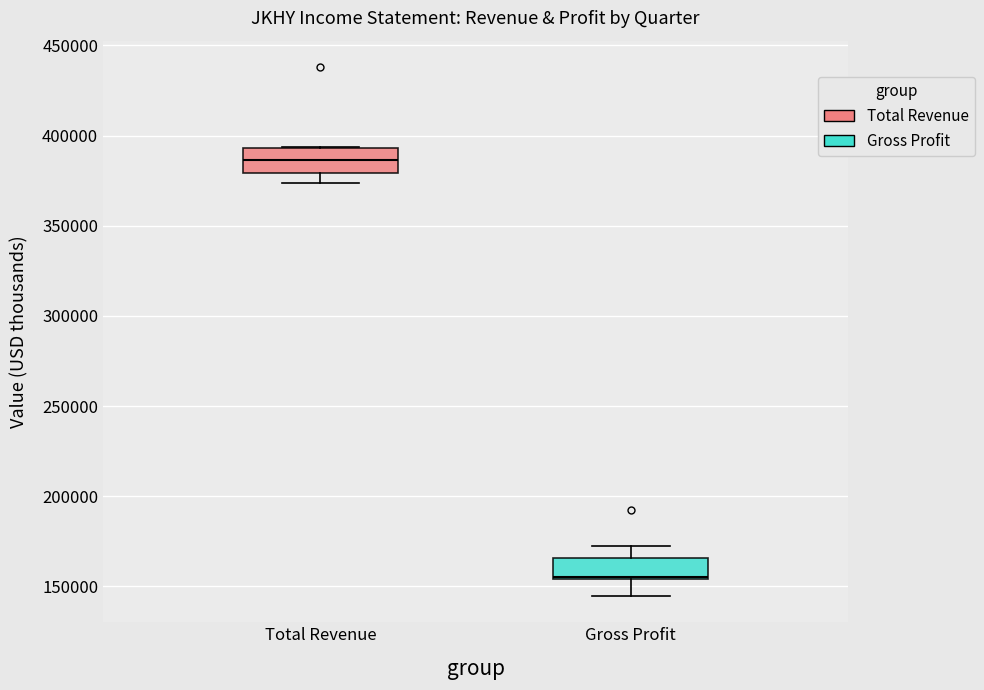

Reading left to right, transcribe this box plot: for each box, give where its median line is, the range the box spans, and where its two whiskers end, as read against the y-axis. The values are not printed on the chart, so give them approximately, as read against the axis.

Total Revenue: median 385000, box 380000 to 395000, whiskers 375000 to 395000
Gross Profit: median 155000, box 155000 to 165000, whiskers 145000 to 170000